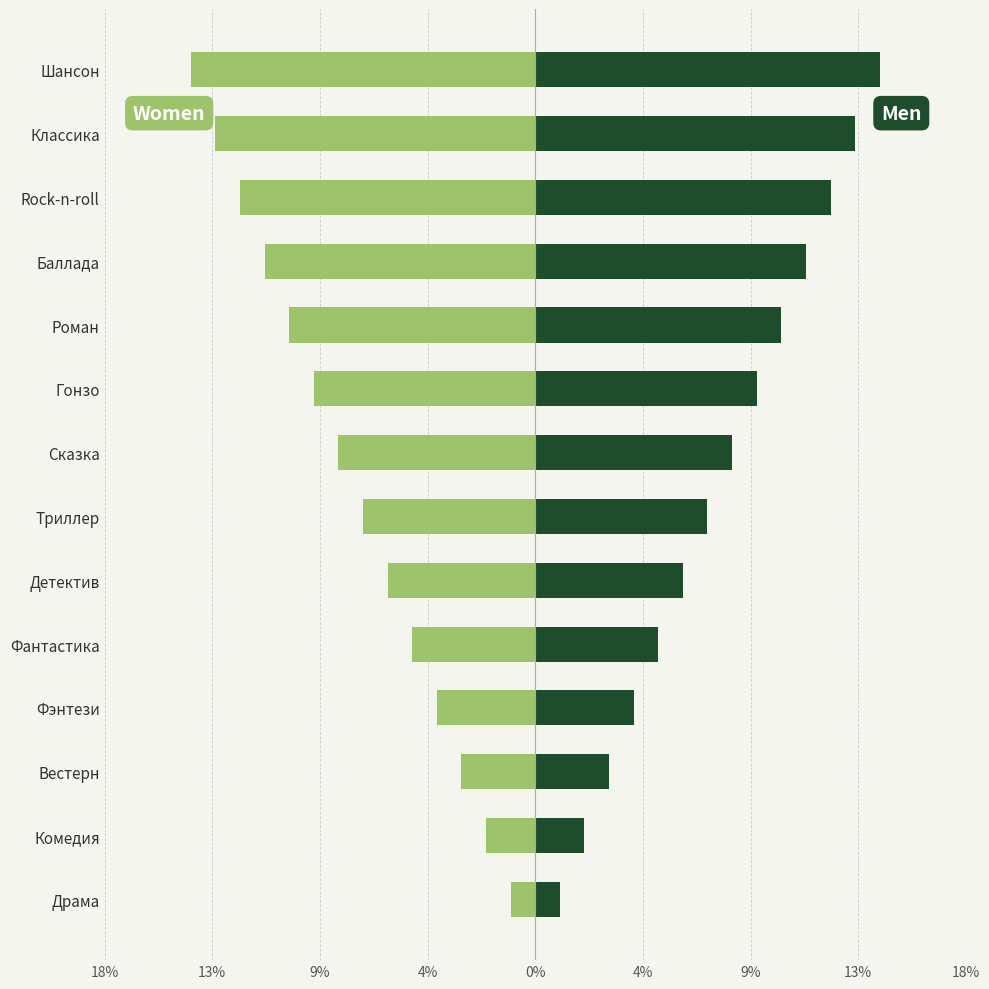

What is the value of the Men bar at the 14th from the left?

14